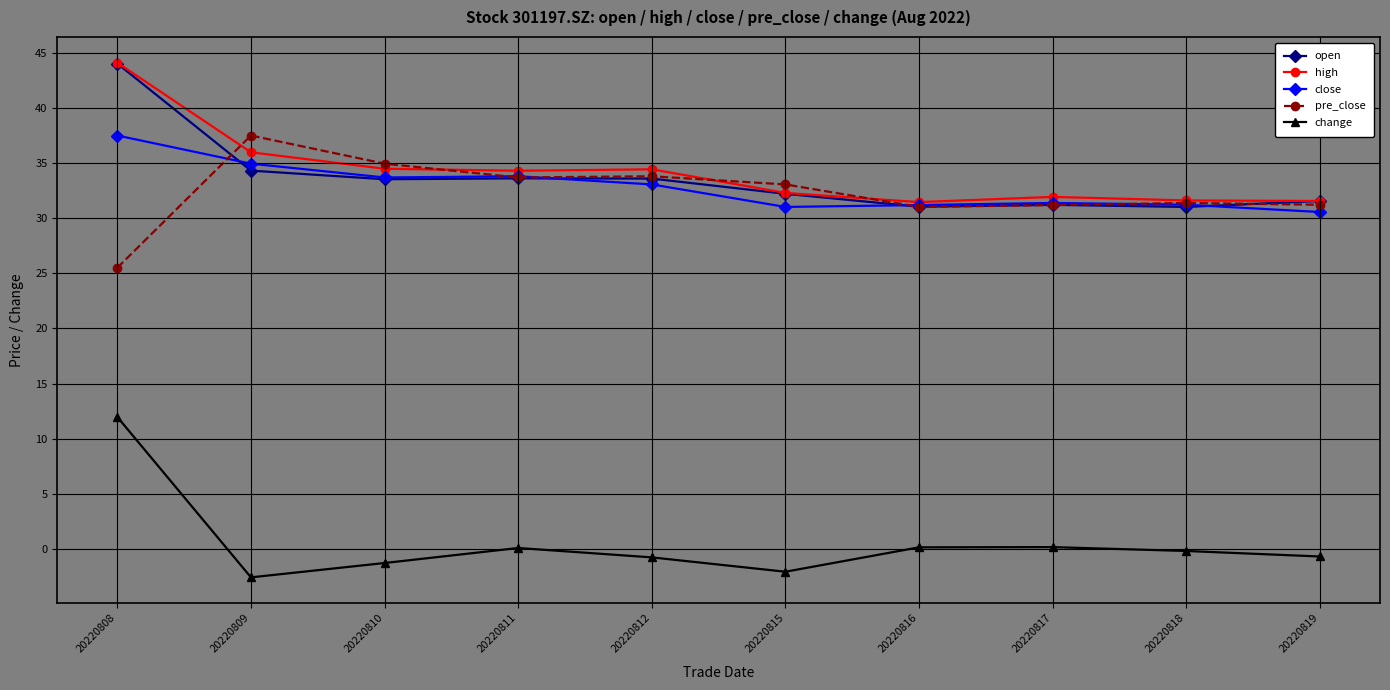

What is the value of the high point at the 9th from the left?

31.6